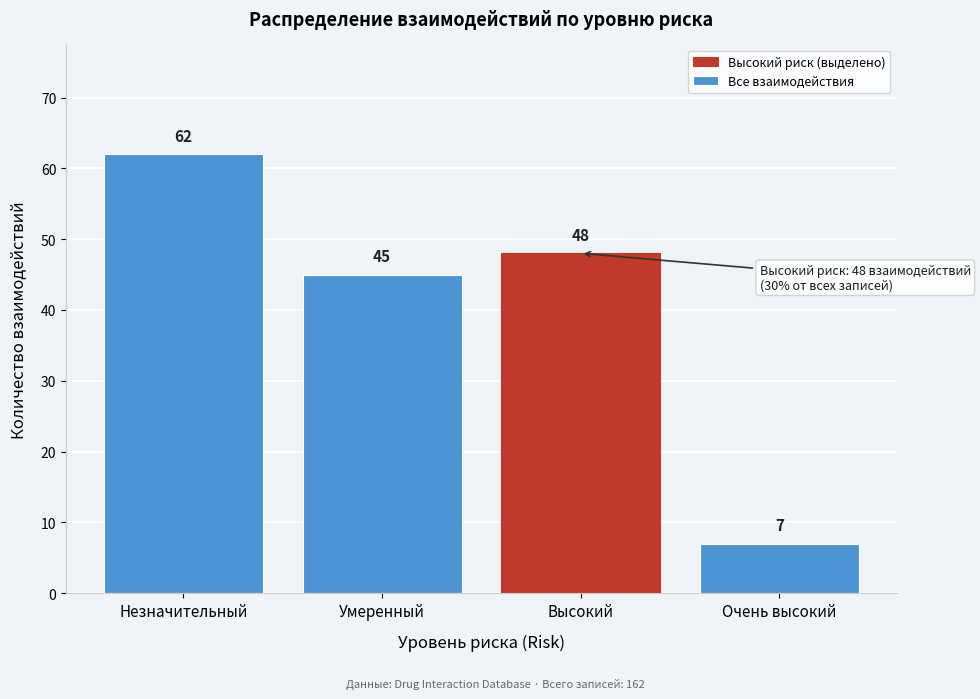

Reading right to left, extract all data points from this chart.

Очень высокий=7	Высокий=48	Умеренный=45	Незначительный=62